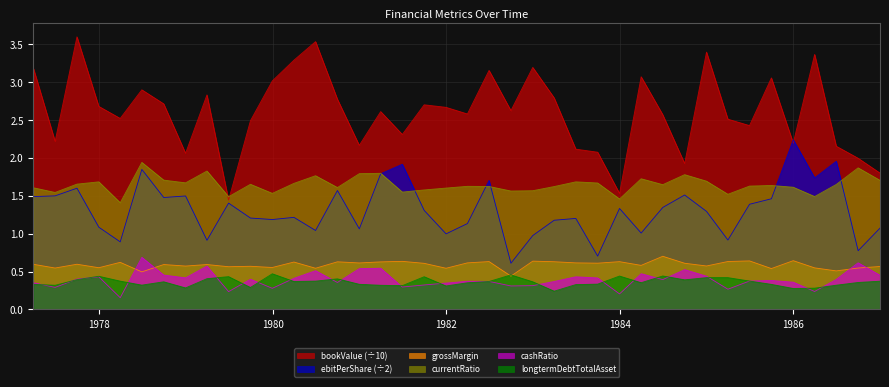

At how many categories does at least one series exceed 3?

11